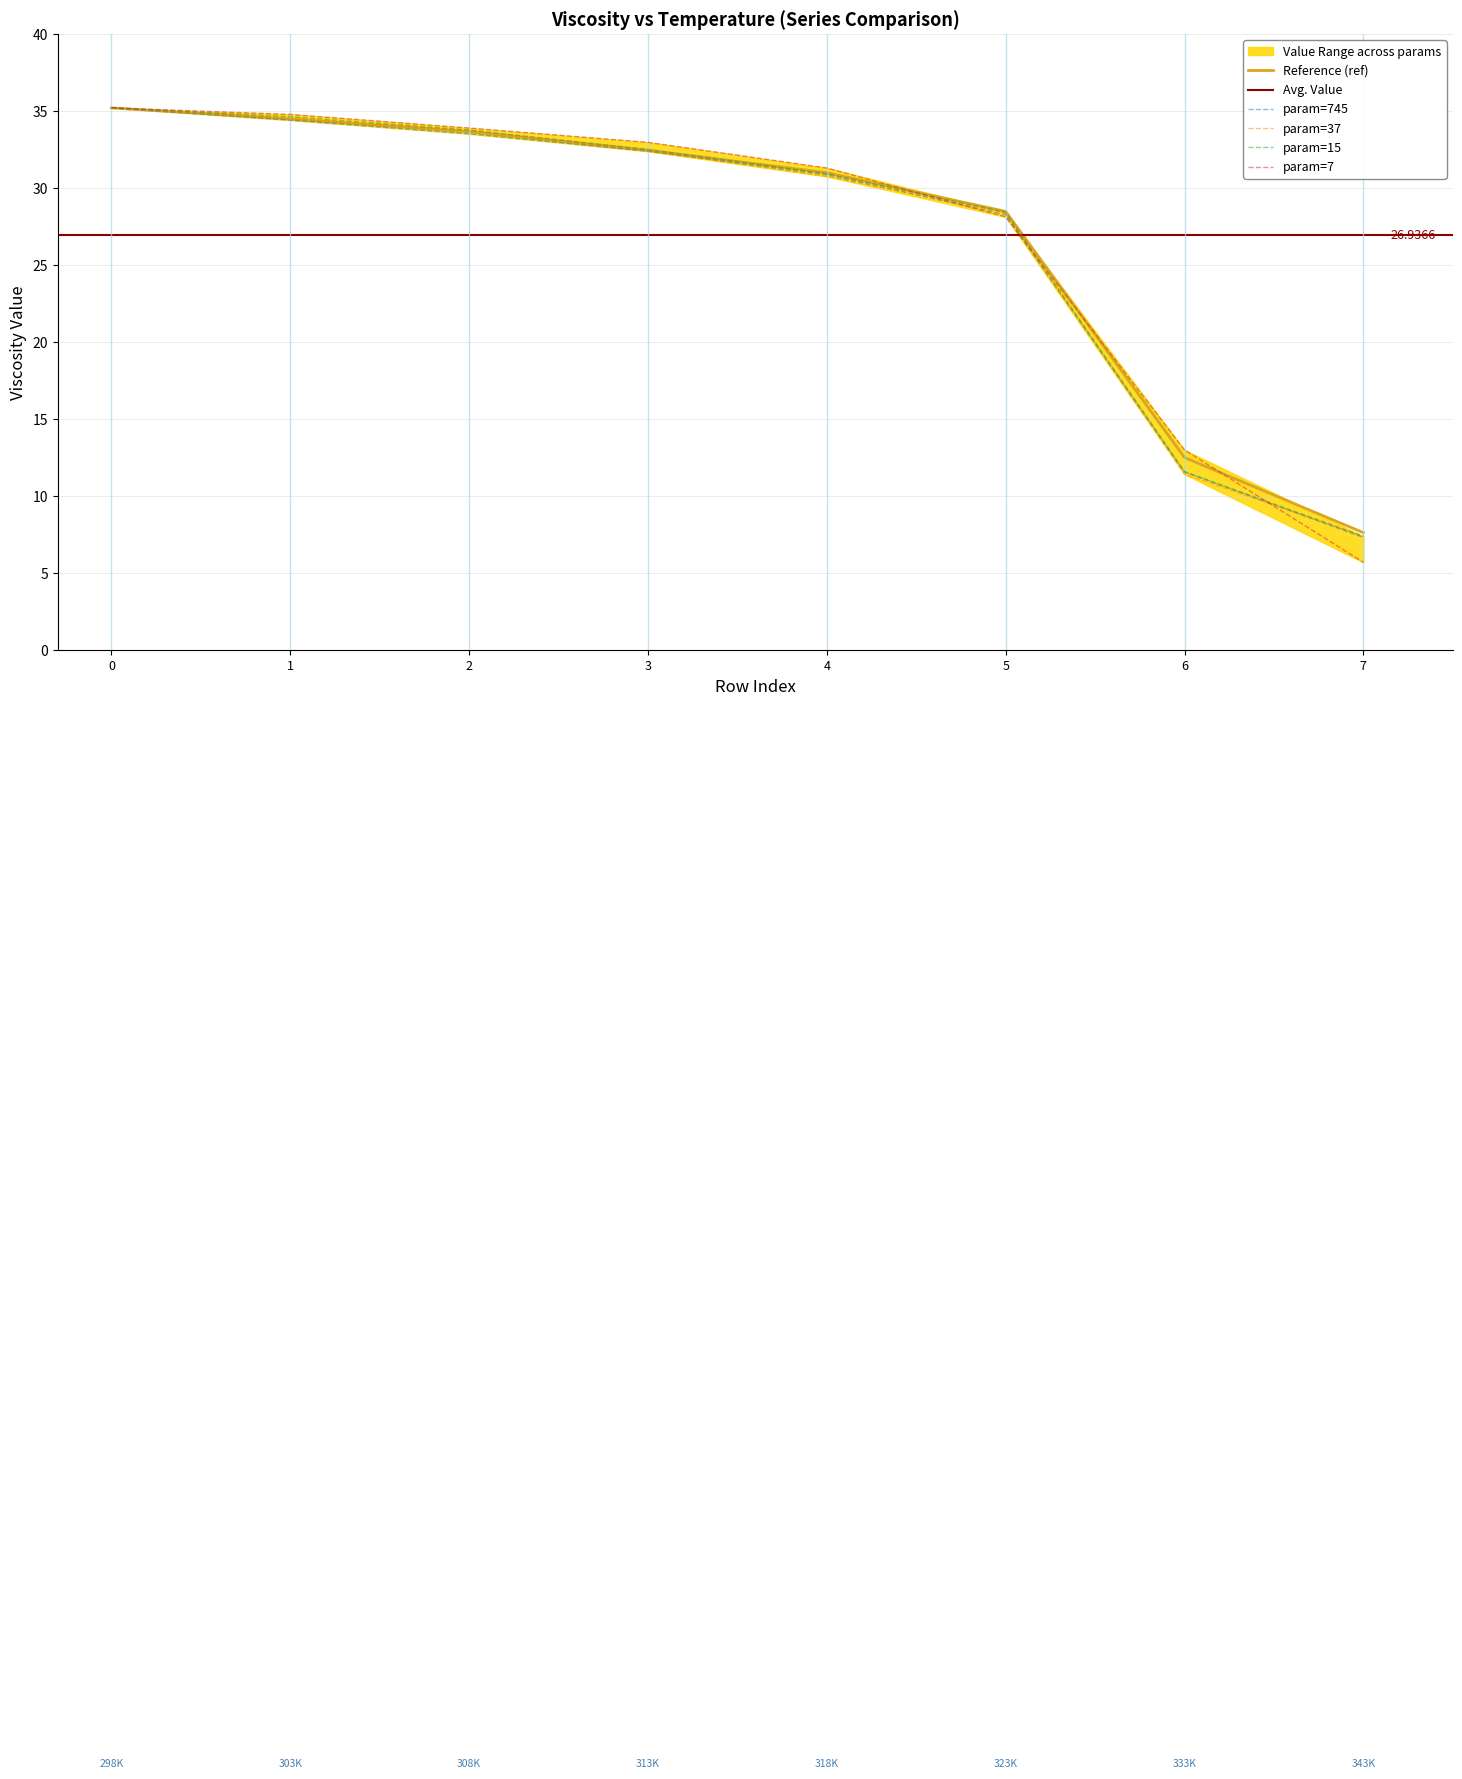

What is the average value of the 15 series?

26.8